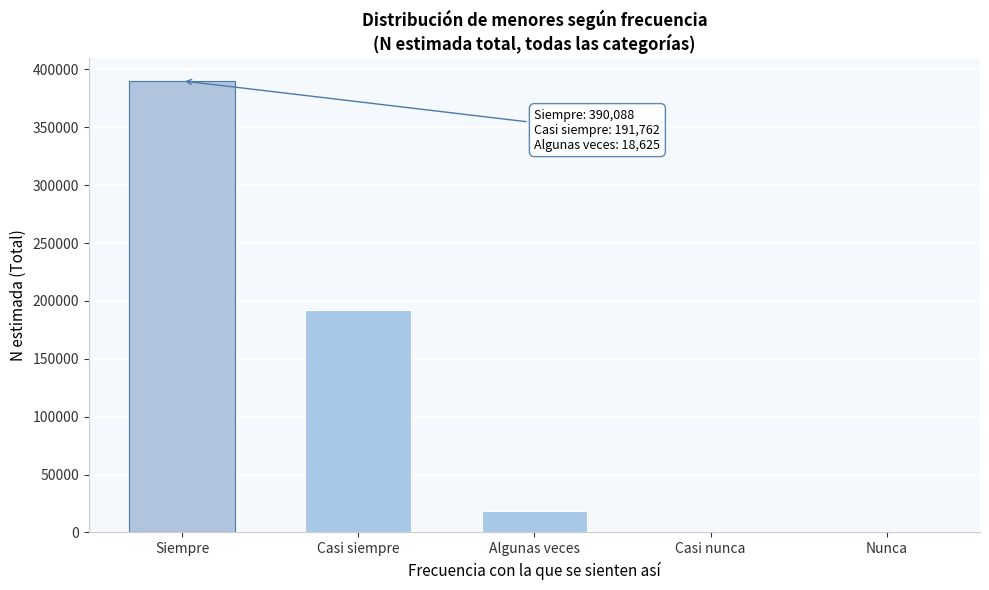

The chart shows a value of 191762 at Casi siempre. True or false?

True